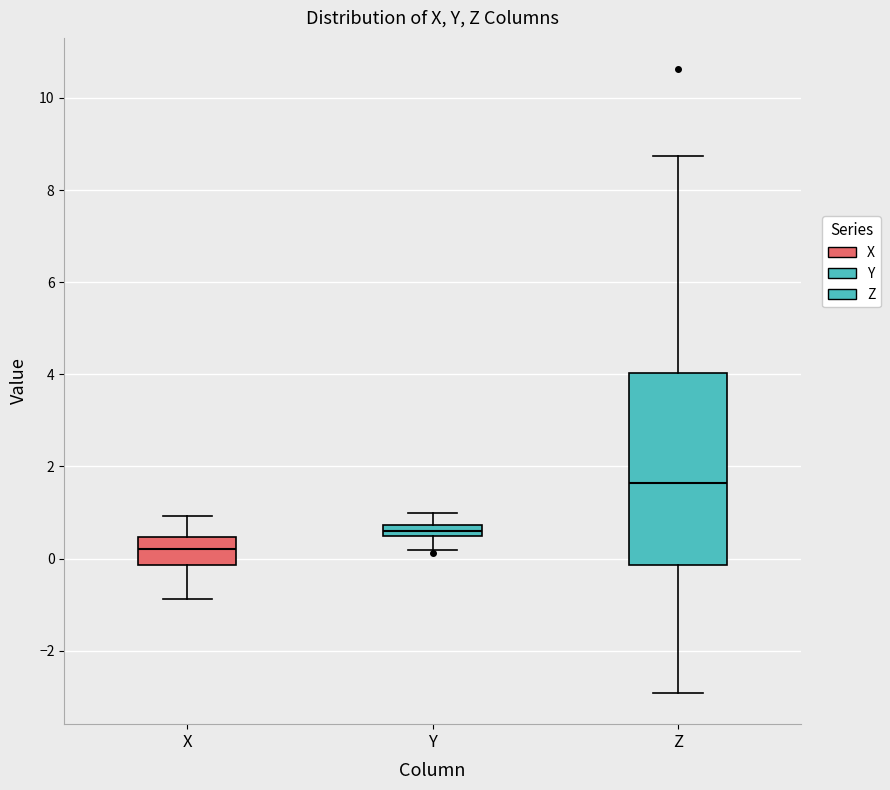

Which box is the tallest, from its lower edge to its upper edge?

Z